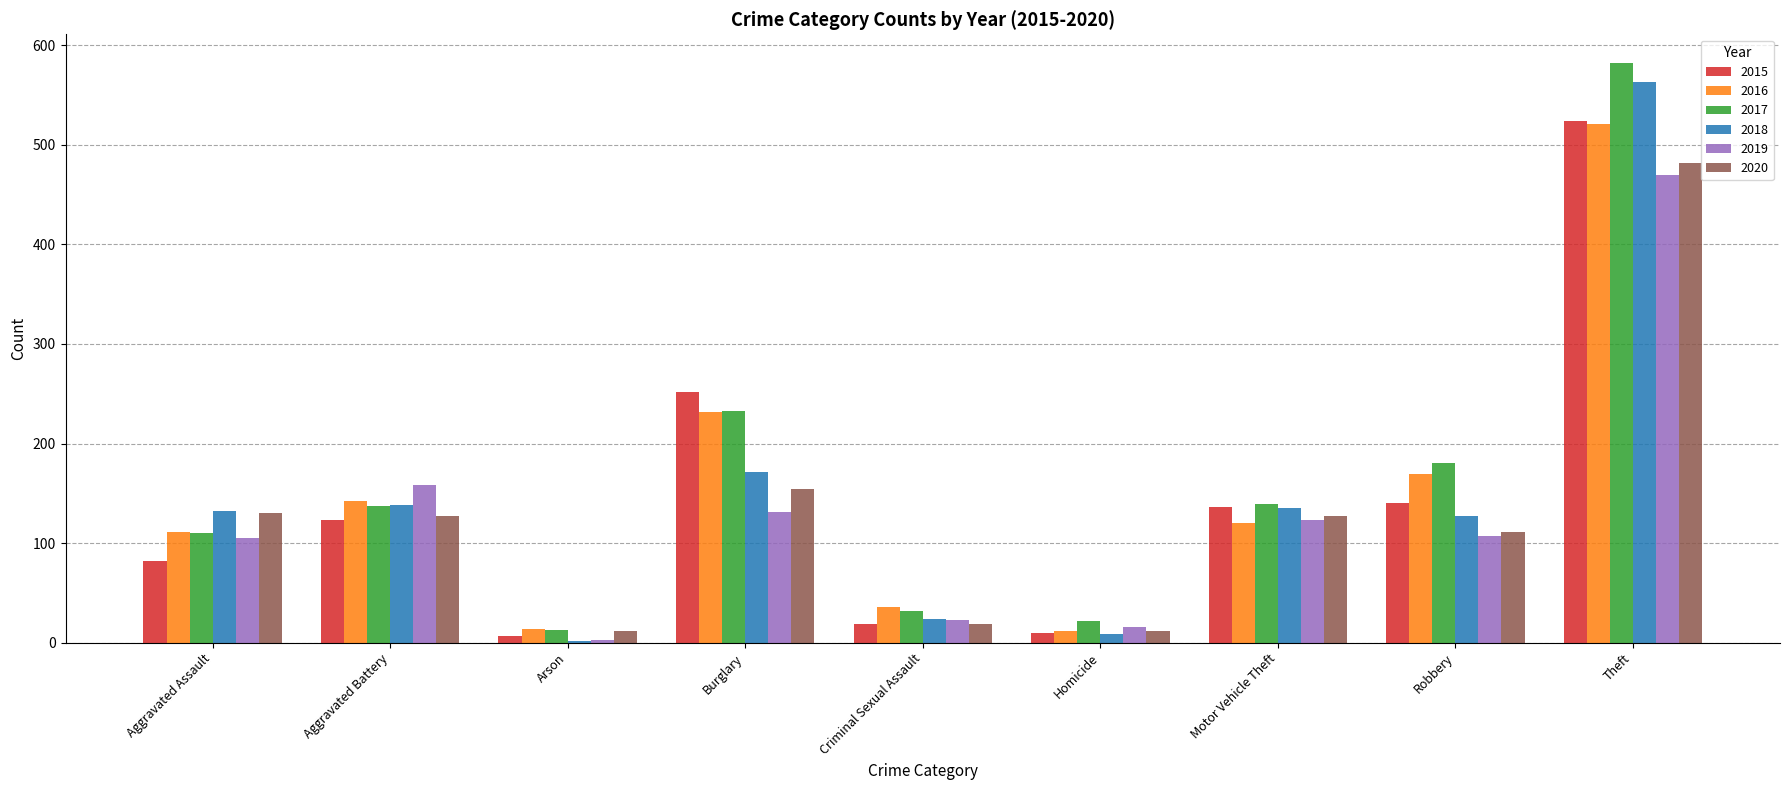

The 2019 series shows 105 at Aggravated Assault. True or false?

True